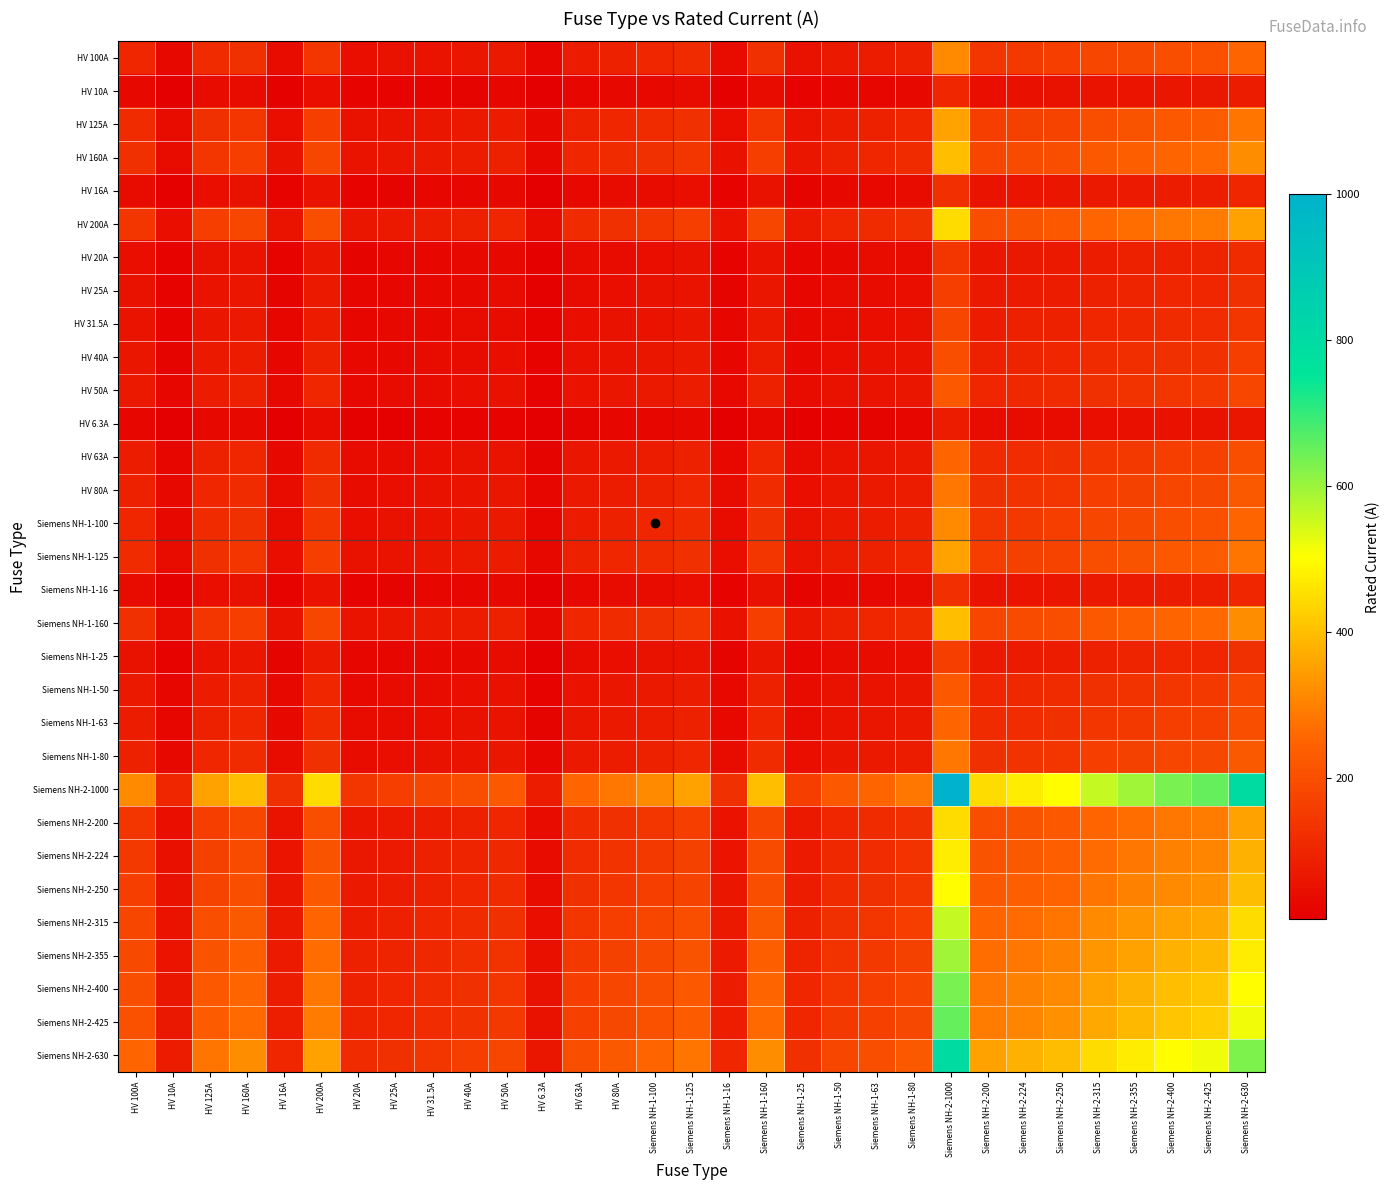

Reading right to left, what are all the values shown in this chart?

HV 100A: Siemens NH-2-630=251.0	Siemens NH-2-425=206.2	Siemens NH-2-400=200.0	Siemens NH-2-355=188.4	Siemens NH-2-315=177.5	Siemens NH-2-250=158.1	Siemens NH-2-224=149.7	Siemens NH-2-200=141.4	Siemens NH-2-1000=316.2	Siemens NH-1-80=89.4	Siemens NH-1-63=79.4	Siemens NH-1-50=70.7	Siemens NH-1-25=50.0	Siemens NH-1-160=126.5	Siemens NH-1-16=40.0	Siemens NH-1-125=111.8	Siemens NH-1-100=100.0	HV 80A=89.4	HV 63A=79.4	HV 6.3A=25.1	HV 50A=70.7	HV 40A=63.2	HV 31.5A=56.1	HV 25A=50.0	HV 20A=44.7	HV 200A=141.4	HV 16A=40.0	HV 160A=126.5	HV 125A=111.8	HV 10A=31.6	HV 100A=100.0
HV 10A: Siemens NH-2-630=79.4	Siemens NH-2-425=65.2	Siemens NH-2-400=63.2	Siemens NH-2-355=59.6	Siemens NH-2-315=56.1	Siemens NH-2-250=50.0	Siemens NH-2-224=47.3	Siemens NH-2-200=44.7	Siemens NH-2-1000=100.0	Siemens NH-1-80=28.3	Siemens NH-1-63=25.1	Siemens NH-1-50=22.4	Siemens NH-1-25=15.8	Siemens NH-1-160=40.0	Siemens NH-1-16=12.6	Siemens NH-1-125=35.4	Siemens NH-1-100=31.6	HV 80A=28.3	HV 63A=25.1	HV 6.3A=7.9	HV 50A=22.4	HV 40A=20.0	HV 31.5A=17.7	HV 25A=15.8	HV 20A=14.1	HV 200A=44.7	HV 16A=12.6	HV 160A=40.0	HV 125A=35.4	HV 10A=10.0	HV 100A=31.6
HV 125A: Siemens NH-2-630=280.6	Siemens NH-2-425=230.5	Siemens NH-2-400=223.6	Siemens NH-2-355=210.7	Siemens NH-2-315=198.4	Siemens NH-2-250=176.8	Siemens NH-2-224=167.3	Siemens NH-2-200=158.1	Siemens NH-2-1000=353.6	Siemens NH-1-80=100.0	Siemens NH-1-63=88.7	Siemens NH-1-50=79.1	Siemens NH-1-25=55.9	Siemens NH-1-160=141.4	Siemens NH-1-16=44.7	Siemens NH-1-125=125.0	Siemens NH-1-100=111.8	HV 80A=100.0	HV 63A=88.7	HV 6.3A=28.1	HV 50A=79.1	HV 40A=70.7	HV 31.5A=62.7	HV 25A=55.9	HV 20A=50.0	HV 200A=158.1	HV 16A=44.7	HV 160A=141.4	HV 125A=125.0	HV 10A=35.4	HV 100A=111.8
HV 160A: Siemens NH-2-630=317.5	Siemens NH-2-425=260.8	Siemens NH-2-400=253.0	Siemens NH-2-355=238.3	Siemens NH-2-315=224.5	Siemens NH-2-250=200.0	Siemens NH-2-224=189.3	Siemens NH-2-200=178.9	Siemens NH-2-1000=400.0	Siemens NH-1-80=113.1	Siemens NH-1-63=100.4	Siemens NH-1-50=89.4	Siemens NH-1-25=63.2	Siemens NH-1-160=160.0	Siemens NH-1-16=50.6	Siemens NH-1-125=141.4	Siemens NH-1-100=126.5	HV 80A=113.1	HV 63A=100.4	HV 6.3A=31.7	HV 50A=89.4	HV 40A=80.0	HV 31.5A=71.0	HV 25A=63.2	HV 20A=56.6	HV 200A=178.9	HV 16A=50.6	HV 160A=160.0	HV 125A=141.4	HV 10A=40.0	HV 100A=126.5
HV 16A: Siemens NH-2-630=100.4	Siemens NH-2-425=82.5	Siemens NH-2-400=80.0	Siemens NH-2-355=75.4	Siemens NH-2-315=71.0	Siemens NH-2-250=63.2	Siemens NH-2-224=59.9	Siemens NH-2-200=56.6	Siemens NH-2-1000=126.5	Siemens NH-1-80=35.8	Siemens NH-1-63=31.7	Siemens NH-1-50=28.3	Siemens NH-1-25=20.0	Siemens NH-1-160=50.6	Siemens NH-1-16=16.0	Siemens NH-1-125=44.7	Siemens NH-1-100=40.0	HV 80A=35.8	HV 63A=31.7	HV 6.3A=10.0	HV 50A=28.3	HV 40A=25.3	HV 31.5A=22.4	HV 25A=20.0	HV 20A=17.9	HV 200A=56.6	HV 16A=16.0	HV 160A=50.6	HV 125A=44.7	HV 10A=12.6	HV 100A=40.0
HV 200A: Siemens NH-2-630=355.0	Siemens NH-2-425=291.5	Siemens NH-2-400=282.8	Siemens NH-2-355=266.5	Siemens NH-2-315=251.0	Siemens NH-2-250=223.6	Siemens NH-2-224=211.7	Siemens NH-2-200=200.0	Siemens NH-2-1000=447.2	Siemens NH-1-80=126.5	Siemens NH-1-63=112.2	Siemens NH-1-50=100.0	Siemens NH-1-25=70.7	Siemens NH-1-160=178.9	Siemens NH-1-16=56.6	Siemens NH-1-125=158.1	Siemens NH-1-100=141.4	HV 80A=126.5	HV 63A=112.2	HV 6.3A=35.5	HV 50A=100.0	HV 40A=89.4	HV 31.5A=79.4	HV 25A=70.7	HV 20A=63.2	HV 200A=200.0	HV 16A=56.6	HV 160A=178.9	HV 125A=158.1	HV 10A=44.7	HV 100A=141.4
HV 20A: Siemens NH-2-630=112.2	Siemens NH-2-425=92.2	Siemens NH-2-400=89.4	Siemens NH-2-355=84.3	Siemens NH-2-315=79.4	Siemens NH-2-250=70.7	Siemens NH-2-224=66.9	Siemens NH-2-200=63.2	Siemens NH-2-1000=141.4	Siemens NH-1-80=40.0	Siemens NH-1-63=35.5	Siemens NH-1-50=31.6	Siemens NH-1-25=22.4	Siemens NH-1-160=56.6	Siemens NH-1-16=17.9	Siemens NH-1-125=50.0	Siemens NH-1-100=44.7	HV 80A=40.0	HV 63A=35.5	HV 6.3A=11.2	HV 50A=31.6	HV 40A=28.3	HV 31.5A=25.1	HV 25A=22.4	HV 20A=20.0	HV 200A=63.2	HV 16A=17.9	HV 160A=56.6	HV 125A=50.0	HV 10A=14.1	HV 100A=44.7
HV 25A: Siemens NH-2-630=125.5	Siemens NH-2-425=103.1	Siemens NH-2-400=100.0	Siemens NH-2-355=94.2	Siemens NH-2-315=88.7	Siemens NH-2-250=79.1	Siemens NH-2-224=74.8	Siemens NH-2-200=70.7	Siemens NH-2-1000=158.1	Siemens NH-1-80=44.7	Siemens NH-1-63=39.7	Siemens NH-1-50=35.4	Siemens NH-1-25=25.0	Siemens NH-1-160=63.2	Siemens NH-1-16=20.0	Siemens NH-1-125=55.9	Siemens NH-1-100=50.0	HV 80A=44.7	HV 63A=39.7	HV 6.3A=12.5	HV 50A=35.4	HV 40A=31.6	HV 31.5A=28.1	HV 25A=25.0	HV 20A=22.4	HV 200A=70.7	HV 16A=20.0	HV 160A=63.2	HV 125A=55.9	HV 10A=15.8	HV 100A=50.0
HV 31.5A: Siemens NH-2-630=140.9	Siemens NH-2-425=115.7	Siemens NH-2-400=112.2	Siemens NH-2-355=105.7	Siemens NH-2-315=99.6	Siemens NH-2-250=88.7	Siemens NH-2-224=84.0	Siemens NH-2-200=79.4	Siemens NH-2-1000=177.5	Siemens NH-1-80=50.2	Siemens NH-1-63=44.5	Siemens NH-1-50=39.7	Siemens NH-1-25=28.1	Siemens NH-1-160=71.0	Siemens NH-1-16=22.4	Siemens NH-1-125=62.7	Siemens NH-1-100=56.1	HV 80A=50.2	HV 63A=44.5	HV 6.3A=14.1	HV 50A=39.7	HV 40A=35.5	HV 31.5A=31.5	HV 25A=28.1	HV 20A=25.1	HV 200A=79.4	HV 16A=22.4	HV 160A=71.0	HV 125A=62.7	HV 10A=17.7	HV 100A=56.1
HV 40A: Siemens NH-2-630=158.7	Siemens NH-2-425=130.4	Siemens NH-2-400=126.5	Siemens NH-2-355=119.2	Siemens NH-2-315=112.2	Siemens NH-2-250=100.0	Siemens NH-2-224=94.7	Siemens NH-2-200=89.4	Siemens NH-2-1000=200.0	Siemens NH-1-80=56.6	Siemens NH-1-63=50.2	Siemens NH-1-50=44.7	Siemens NH-1-25=31.6	Siemens NH-1-160=80.0	Siemens NH-1-16=25.3	Siemens NH-1-125=70.7	Siemens NH-1-100=63.2	HV 80A=56.6	HV 63A=50.2	HV 6.3A=15.9	HV 50A=44.7	HV 40A=40.0	HV 31.5A=35.5	HV 25A=31.6	HV 20A=28.3	HV 200A=89.4	HV 16A=25.3	HV 160A=80.0	HV 125A=70.7	HV 10A=20.0	HV 100A=63.2
HV 50A: Siemens NH-2-630=177.5	Siemens NH-2-425=145.8	Siemens NH-2-400=141.4	Siemens NH-2-355=133.2	Siemens NH-2-315=125.5	Siemens NH-2-250=111.8	Siemens NH-2-224=105.8	Siemens NH-2-200=100.0	Siemens NH-2-1000=223.6	Siemens NH-1-80=63.2	Siemens NH-1-63=56.1	Siemens NH-1-50=50.0	Siemens NH-1-25=35.4	Siemens NH-1-160=89.4	Siemens NH-1-16=28.3	Siemens NH-1-125=79.1	Siemens NH-1-100=70.7	HV 80A=63.2	HV 63A=56.1	HV 6.3A=17.7	HV 50A=50.0	HV 40A=44.7	HV 31.5A=39.7	HV 25A=35.4	HV 20A=31.6	HV 200A=100.0	HV 16A=28.3	HV 160A=89.4	HV 125A=79.1	HV 10A=22.4	HV 100A=70.7
HV 6.3A: Siemens NH-2-630=63.0	Siemens NH-2-425=51.7	Siemens NH-2-400=50.2	Siemens NH-2-355=47.3	Siemens NH-2-315=44.5	Siemens NH-2-250=39.7	Siemens NH-2-224=37.6	Siemens NH-2-200=35.5	Siemens NH-2-1000=79.4	Siemens NH-1-80=22.4	Siemens NH-1-63=19.9	Siemens NH-1-50=17.7	Siemens NH-1-25=12.5	Siemens NH-1-160=31.7	Siemens NH-1-16=10.0	Siemens NH-1-125=28.1	Siemens NH-1-100=25.1	HV 80A=22.4	HV 63A=19.9	HV 6.3A=6.3	HV 50A=17.7	HV 40A=15.9	HV 31.5A=14.1	HV 25A=12.5	HV 20A=11.2	HV 200A=35.5	HV 16A=10.0	HV 160A=31.7	HV 125A=28.1	HV 10A=7.9	HV 100A=25.1
HV 63A: Siemens NH-2-630=199.2	Siemens NH-2-425=163.6	Siemens NH-2-400=158.7	Siemens NH-2-355=149.5	Siemens NH-2-315=140.9	Siemens NH-2-250=125.5	Siemens NH-2-224=118.8	Siemens NH-2-200=112.2	Siemens NH-2-1000=251.0	Siemens NH-1-80=71.0	Siemens NH-1-63=63.0	Siemens NH-1-50=56.1	Siemens NH-1-25=39.7	Siemens NH-1-160=100.4	Siemens NH-1-16=31.7	Siemens NH-1-125=88.7	Siemens NH-1-100=79.4	HV 80A=71.0	HV 63A=63.0	HV 6.3A=19.9	HV 50A=56.1	HV 40A=50.2	HV 31.5A=44.5	HV 25A=39.7	HV 20A=35.5	HV 200A=112.2	HV 16A=31.7	HV 160A=100.4	HV 125A=88.7	HV 10A=25.1	HV 100A=79.4
HV 80A: Siemens NH-2-630=224.5	Siemens NH-2-425=184.4	Siemens NH-2-400=178.9	Siemens NH-2-355=168.5	Siemens NH-2-315=158.7	Siemens NH-2-250=141.4	Siemens NH-2-224=133.9	Siemens NH-2-200=126.5	Siemens NH-2-1000=282.8	Siemens NH-1-80=80.0	Siemens NH-1-63=71.0	Siemens NH-1-50=63.2	Siemens NH-1-25=44.7	Siemens NH-1-160=113.1	Siemens NH-1-16=35.8	Siemens NH-1-125=100.0	Siemens NH-1-100=89.4	HV 80A=80.0	HV 63A=71.0	HV 6.3A=22.4	HV 50A=63.2	HV 40A=56.6	HV 31.5A=50.2	HV 25A=44.7	HV 20A=40.0	HV 200A=126.5	HV 16A=35.8	HV 160A=113.1	HV 125A=100.0	HV 10A=28.3	HV 100A=89.4
Siemens NH-1-100: Siemens NH-2-630=251.0	Siemens NH-2-425=206.2	Siemens NH-2-400=200.0	Siemens NH-2-355=188.4	Siemens NH-2-315=177.5	Siemens NH-2-250=158.1	Siemens NH-2-224=149.7	Siemens NH-2-200=141.4	Siemens NH-2-1000=316.2	Siemens NH-1-80=89.4	Siemens NH-1-63=79.4	Siemens NH-1-50=70.7	Siemens NH-1-25=50.0	Siemens NH-1-160=126.5	Siemens NH-1-16=40.0	Siemens NH-1-125=111.8	Siemens NH-1-100=100.0	HV 80A=89.4	HV 63A=79.4	HV 6.3A=25.1	HV 50A=70.7	HV 40A=63.2	HV 31.5A=56.1	HV 25A=50.0	HV 20A=44.7	HV 200A=141.4	HV 16A=40.0	HV 160A=126.5	HV 125A=111.8	HV 10A=31.6	HV 100A=100.0
Siemens NH-1-125: Siemens NH-2-630=280.6	Siemens NH-2-425=230.5	Siemens NH-2-400=223.6	Siemens NH-2-355=210.7	Siemens NH-2-315=198.4	Siemens NH-2-250=176.8	Siemens NH-2-224=167.3	Siemens NH-2-200=158.1	Siemens NH-2-1000=353.6	Siemens NH-1-80=100.0	Siemens NH-1-63=88.7	Siemens NH-1-50=79.1	Siemens NH-1-25=55.9	Siemens NH-1-160=141.4	Siemens NH-1-16=44.7	Siemens NH-1-125=125.0	Siemens NH-1-100=111.8	HV 80A=100.0	HV 63A=88.7	HV 6.3A=28.1	HV 50A=79.1	HV 40A=70.7	HV 31.5A=62.7	HV 25A=55.9	HV 20A=50.0	HV 200A=158.1	HV 16A=44.7	HV 160A=141.4	HV 125A=125.0	HV 10A=35.4	HV 100A=111.8
Siemens NH-1-16: Siemens NH-2-630=100.4	Siemens NH-2-425=82.5	Siemens NH-2-400=80.0	Siemens NH-2-355=75.4	Siemens NH-2-315=71.0	Siemens NH-2-250=63.2	Siemens NH-2-224=59.9	Siemens NH-2-200=56.6	Siemens NH-2-1000=126.5	Siemens NH-1-80=35.8	Siemens NH-1-63=31.7	Siemens NH-1-50=28.3	Siemens NH-1-25=20.0	Siemens NH-1-160=50.6	Siemens NH-1-16=16.0	Siemens NH-1-125=44.7	Siemens NH-1-100=40.0	HV 80A=35.8	HV 63A=31.7	HV 6.3A=10.0	HV 50A=28.3	HV 40A=25.3	HV 31.5A=22.4	HV 25A=20.0	HV 20A=17.9	HV 200A=56.6	HV 16A=16.0	HV 160A=50.6	HV 125A=44.7	HV 10A=12.6	HV 100A=40.0
Siemens NH-1-160: Siemens NH-2-630=317.5	Siemens NH-2-425=260.8	Siemens NH-2-400=253.0	Siemens NH-2-355=238.3	Siemens NH-2-315=224.5	Siemens NH-2-250=200.0	Siemens NH-2-224=189.3	Siemens NH-2-200=178.9	Siemens NH-2-1000=400.0	Siemens NH-1-80=113.1	Siemens NH-1-63=100.4	Siemens NH-1-50=89.4	Siemens NH-1-25=63.2	Siemens NH-1-160=160.0	Siemens NH-1-16=50.6	Siemens NH-1-125=141.4	Siemens NH-1-100=126.5	HV 80A=113.1	HV 63A=100.4	HV 6.3A=31.7	HV 50A=89.4	HV 40A=80.0	HV 31.5A=71.0	HV 25A=63.2	HV 20A=56.6	HV 200A=178.9	HV 16A=50.6	HV 160A=160.0	HV 125A=141.4	HV 10A=40.0	HV 100A=126.5
Siemens NH-1-25: Siemens NH-2-630=125.5	Siemens NH-2-425=103.1	Siemens NH-2-400=100.0	Siemens NH-2-355=94.2	Siemens NH-2-315=88.7	Siemens NH-2-250=79.1	Siemens NH-2-224=74.8	Siemens NH-2-200=70.7	Siemens NH-2-1000=158.1	Siemens NH-1-80=44.7	Siemens NH-1-63=39.7	Siemens NH-1-50=35.4	Siemens NH-1-25=25.0	Siemens NH-1-160=63.2	Siemens NH-1-16=20.0	Siemens NH-1-125=55.9	Siemens NH-1-100=50.0	HV 80A=44.7	HV 63A=39.7	HV 6.3A=12.5	HV 50A=35.4	HV 40A=31.6	HV 31.5A=28.1	HV 25A=25.0	HV 20A=22.4	HV 200A=70.7	HV 16A=20.0	HV 160A=63.2	HV 125A=55.9	HV 10A=15.8	HV 100A=50.0
Siemens NH-1-50: Siemens NH-2-630=177.5	Siemens NH-2-425=145.8	Siemens NH-2-400=141.4	Siemens NH-2-355=133.2	Siemens NH-2-315=125.5	Siemens NH-2-250=111.8	Siemens NH-2-224=105.8	Siemens NH-2-200=100.0	Siemens NH-2-1000=223.6	Siemens NH-1-80=63.2	Siemens NH-1-63=56.1	Siemens NH-1-50=50.0	Siemens NH-1-25=35.4	Siemens NH-1-160=89.4	Siemens NH-1-16=28.3	Siemens NH-1-125=79.1	Siemens NH-1-100=70.7	HV 80A=63.2	HV 63A=56.1	HV 6.3A=17.7	HV 50A=50.0	HV 40A=44.7	HV 31.5A=39.7	HV 25A=35.4	HV 20A=31.6	HV 200A=100.0	HV 16A=28.3	HV 160A=89.4	HV 125A=79.1	HV 10A=22.4	HV 100A=70.7
Siemens NH-1-63: Siemens NH-2-630=199.2	Siemens NH-2-425=163.6	Siemens NH-2-400=158.7	Siemens NH-2-355=149.5	Siemens NH-2-315=140.9	Siemens NH-2-250=125.5	Siemens NH-2-224=118.8	Siemens NH-2-200=112.2	Siemens NH-2-1000=251.0	Siemens NH-1-80=71.0	Siemens NH-1-63=63.0	Siemens NH-1-50=56.1	Siemens NH-1-25=39.7	Siemens NH-1-160=100.4	Siemens NH-1-16=31.7	Siemens NH-1-125=88.7	Siemens NH-1-100=79.4	HV 80A=71.0	HV 63A=63.0	HV 6.3A=19.9	HV 50A=56.1	HV 40A=50.2	HV 31.5A=44.5	HV 25A=39.7	HV 20A=35.5	HV 200A=112.2	HV 16A=31.7	HV 160A=100.4	HV 125A=88.7	HV 10A=25.1	HV 100A=79.4
Siemens NH-1-80: Siemens NH-2-630=224.5	Siemens NH-2-425=184.4	Siemens NH-2-400=178.9	Siemens NH-2-355=168.5	Siemens NH-2-315=158.7	Siemens NH-2-250=141.4	Siemens NH-2-224=133.9	Siemens NH-2-200=126.5	Siemens NH-2-1000=282.8	Siemens NH-1-80=80.0	Siemens NH-1-63=71.0	Siemens NH-1-50=63.2	Siemens NH-1-25=44.7	Siemens NH-1-160=113.1	Siemens NH-1-16=35.8	Siemens NH-1-125=100.0	Siemens NH-1-100=89.4	HV 80A=80.0	HV 63A=71.0	HV 6.3A=22.4	HV 50A=63.2	HV 40A=56.6	HV 31.5A=50.2	HV 25A=44.7	HV 20A=40.0	HV 200A=126.5	HV 16A=35.8	HV 160A=113.1	HV 125A=100.0	HV 10A=28.3	HV 100A=89.4
Siemens NH-2-1000: Siemens NH-2-630=793.7	Siemens NH-2-425=651.9	Siemens NH-2-400=632.5	Siemens NH-2-355=595.8	Siemens NH-2-315=561.2	Siemens NH-2-250=500.0	Siemens NH-2-224=473.3	Siemens NH-2-200=447.2	Siemens NH-2-1000=1000.0	Siemens NH-1-80=282.8	Siemens NH-1-63=251.0	Siemens NH-1-50=223.6	Siemens NH-1-25=158.1	Siemens NH-1-160=400.0	Siemens NH-1-16=126.5	Siemens NH-1-125=353.6	Siemens NH-1-100=316.2	HV 80A=282.8	HV 63A=251.0	HV 6.3A=79.4	HV 50A=223.6	HV 40A=200.0	HV 31.5A=177.5	HV 25A=158.1	HV 20A=141.4	HV 200A=447.2	HV 16A=126.5	HV 160A=400.0	HV 125A=353.6	HV 10A=100.0	HV 100A=316.2
Siemens NH-2-200: Siemens NH-2-630=355.0	Siemens NH-2-425=291.5	Siemens NH-2-400=282.8	Siemens NH-2-355=266.5	Siemens NH-2-315=251.0	Siemens NH-2-250=223.6	Siemens NH-2-224=211.7	Siemens NH-2-200=200.0	Siemens NH-2-1000=447.2	Siemens NH-1-80=126.5	Siemens NH-1-63=112.2	Siemens NH-1-50=100.0	Siemens NH-1-25=70.7	Siemens NH-1-160=178.9	Siemens NH-1-16=56.6	Siemens NH-1-125=158.1	Siemens NH-1-100=141.4	HV 80A=126.5	HV 63A=112.2	HV 6.3A=35.5	HV 50A=100.0	HV 40A=89.4	HV 31.5A=79.4	HV 25A=70.7	HV 20A=63.2	HV 200A=200.0	HV 16A=56.6	HV 160A=178.9	HV 125A=158.1	HV 10A=44.7	HV 100A=141.4
Siemens NH-2-224: Siemens NH-2-630=375.7	Siemens NH-2-425=308.5	Siemens NH-2-400=299.3	Siemens NH-2-355=282.0	Siemens NH-2-315=265.6	Siemens NH-2-250=236.6	Siemens NH-2-224=224.0	Siemens NH-2-200=211.7	Siemens NH-2-1000=473.3	Siemens NH-1-80=133.9	Siemens NH-1-63=118.8	Siemens NH-1-50=105.8	Siemens NH-1-25=74.8	Siemens NH-1-160=189.3	Siemens NH-1-16=59.9	Siemens NH-1-125=167.3	Siemens NH-1-100=149.7	HV 80A=133.9	HV 63A=118.8	HV 6.3A=37.6	HV 50A=105.8	HV 40A=94.7	HV 31.5A=84.0	HV 25A=74.8	HV 20A=66.9	HV 200A=211.7	HV 16A=59.9	HV 160A=189.3	HV 125A=167.3	HV 10A=47.3	HV 100A=149.7
Siemens NH-2-250: Siemens NH-2-630=396.9	Siemens NH-2-425=326.0	Siemens NH-2-400=316.2	Siemens NH-2-355=297.9	Siemens NH-2-315=280.6	Siemens NH-2-250=250.0	Siemens NH-2-224=236.6	Siemens NH-2-200=223.6	Siemens NH-2-1000=500.0	Siemens NH-1-80=141.4	Siemens NH-1-63=125.5	Siemens NH-1-50=111.8	Siemens NH-1-25=79.1	Siemens NH-1-160=200.0	Siemens NH-1-16=63.2	Siemens NH-1-125=176.8	Siemens NH-1-100=158.1	HV 80A=141.4	HV 63A=125.5	HV 6.3A=39.7	HV 50A=111.8	HV 40A=100.0	HV 31.5A=88.7	HV 25A=79.1	HV 20A=70.7	HV 200A=223.6	HV 16A=63.2	HV 160A=200.0	HV 125A=176.8	HV 10A=50.0	HV 100A=158.1
Siemens NH-2-315: Siemens NH-2-630=445.5	Siemens NH-2-425=365.9	Siemens NH-2-400=355.0	Siemens NH-2-355=334.4	Siemens NH-2-315=315.0	Siemens NH-2-250=280.6	Siemens NH-2-224=265.6	Siemens NH-2-200=251.0	Siemens NH-2-1000=561.2	Siemens NH-1-80=158.7	Siemens NH-1-63=140.9	Siemens NH-1-50=125.5	Siemens NH-1-25=88.7	Siemens NH-1-160=224.5	Siemens NH-1-16=71.0	Siemens NH-1-125=198.4	Siemens NH-1-100=177.5	HV 80A=158.7	HV 63A=140.9	HV 6.3A=44.5	HV 50A=125.5	HV 40A=112.2	HV 31.5A=99.6	HV 25A=88.7	HV 20A=79.4	HV 200A=251.0	HV 16A=71.0	HV 160A=224.5	HV 125A=198.4	HV 10A=56.1	HV 100A=177.5
Siemens NH-2-355: Siemens NH-2-630=472.9	Siemens NH-2-425=388.4	Siemens NH-2-400=376.8	Siemens NH-2-355=355.0	Siemens NH-2-315=334.4	Siemens NH-2-250=297.9	Siemens NH-2-224=282.0	Siemens NH-2-200=266.5	Siemens NH-2-1000=595.8	Siemens NH-1-80=168.5	Siemens NH-1-63=149.5	Siemens NH-1-50=133.2	Siemens NH-1-25=94.2	Siemens NH-1-160=238.3	Siemens NH-1-16=75.4	Siemens NH-1-125=210.7	Siemens NH-1-100=188.4	HV 80A=168.5	HV 63A=149.5	HV 6.3A=47.3	HV 50A=133.2	HV 40A=119.2	HV 31.5A=105.7	HV 25A=94.2	HV 20A=84.3	HV 200A=266.5	HV 16A=75.4	HV 160A=238.3	HV 125A=210.7	HV 10A=59.6	HV 100A=188.4
Siemens NH-2-400: Siemens NH-2-630=502.0	Siemens NH-2-425=412.3	Siemens NH-2-400=400.0	Siemens NH-2-355=376.8	Siemens NH-2-315=355.0	Siemens NH-2-250=316.2	Siemens NH-2-224=299.3	Siemens NH-2-200=282.8	Siemens NH-2-1000=632.5	Siemens NH-1-80=178.9	Siemens NH-1-63=158.7	Siemens NH-1-50=141.4	Siemens NH-1-25=100.0	Siemens NH-1-160=253.0	Siemens NH-1-16=80.0	Siemens NH-1-125=223.6	Siemens NH-1-100=200.0	HV 80A=178.9	HV 63A=158.7	HV 6.3A=50.2	HV 50A=141.4	HV 40A=126.5	HV 31.5A=112.2	HV 25A=100.0	HV 20A=89.4	HV 200A=282.8	HV 16A=80.0	HV 160A=253.0	HV 125A=223.6	HV 10A=63.2	HV 100A=200.0
Siemens NH-2-425: Siemens NH-2-630=517.4	Siemens NH-2-425=425.0	Siemens NH-2-400=412.3	Siemens NH-2-355=388.4	Siemens NH-2-315=365.9	Siemens NH-2-250=326.0	Siemens NH-2-224=308.5	Siemens NH-2-200=291.5	Siemens NH-2-1000=651.9	Siemens NH-1-80=184.4	Siemens NH-1-63=163.6	Siemens NH-1-50=145.8	Siemens NH-1-25=103.1	Siemens NH-1-160=260.8	Siemens NH-1-16=82.5	Siemens NH-1-125=230.5	Siemens NH-1-100=206.2	HV 80A=184.4	HV 63A=163.6	HV 6.3A=51.7	HV 50A=145.8	HV 40A=130.4	HV 31.5A=115.7	HV 25A=103.1	HV 20A=92.2	HV 200A=291.5	HV 16A=82.5	HV 160A=260.8	HV 125A=230.5	HV 10A=65.2	HV 100A=206.2
Siemens NH-2-630: Siemens NH-2-630=630.0	Siemens NH-2-425=517.4	Siemens NH-2-400=502.0	Siemens NH-2-355=472.9	Siemens NH-2-315=445.5	Siemens NH-2-250=396.9	Siemens NH-2-224=375.7	Siemens NH-2-200=355.0	Siemens NH-2-1000=793.7	Siemens NH-1-80=224.5	Siemens NH-1-63=199.2	Siemens NH-1-50=177.5	Siemens NH-1-25=125.5	Siemens NH-1-160=317.5	Siemens NH-1-16=100.4	Siemens NH-1-125=280.6	Siemens NH-1-100=251.0	HV 80A=224.5	HV 63A=199.2	HV 6.3A=63.0	HV 50A=177.5	HV 40A=158.7	HV 31.5A=140.9	HV 25A=125.5	HV 20A=112.2	HV 200A=355.0	HV 16A=100.4	HV 160A=317.5	HV 125A=280.6	HV 10A=79.4	HV 100A=251.0